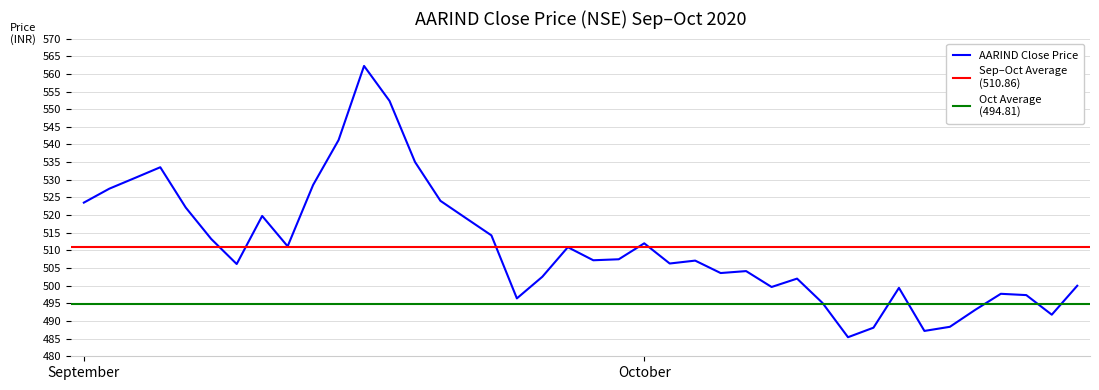

How many categories are shown in the chart?

40